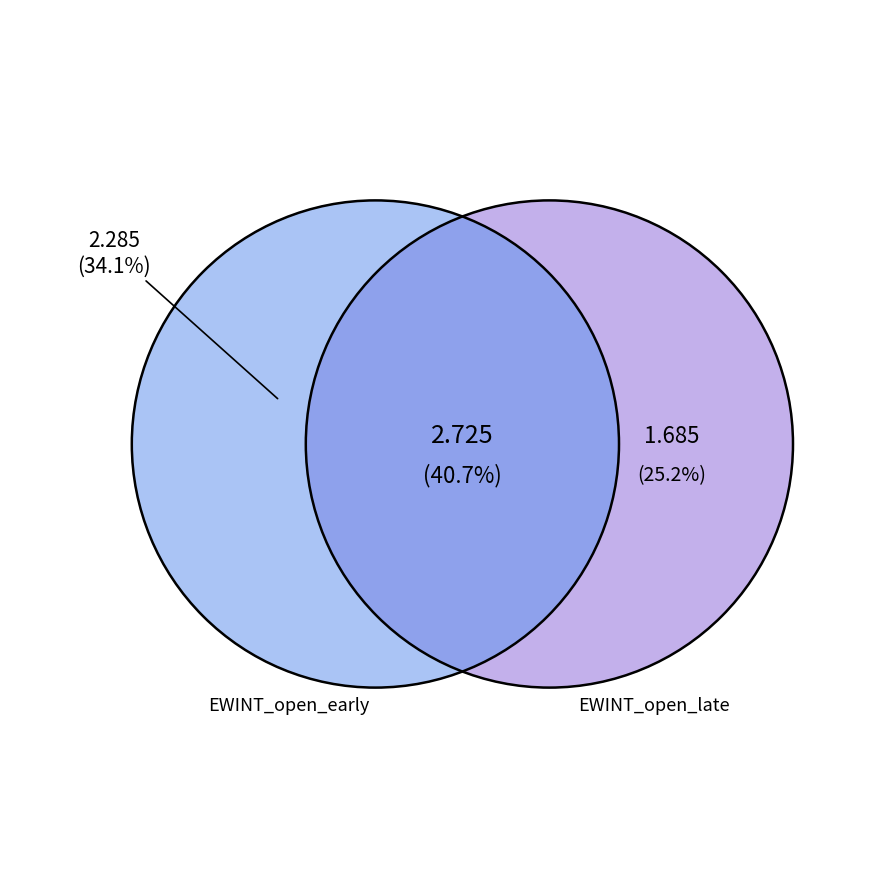

True or false: 2020-03-16 accounts for 2% of the total.

False